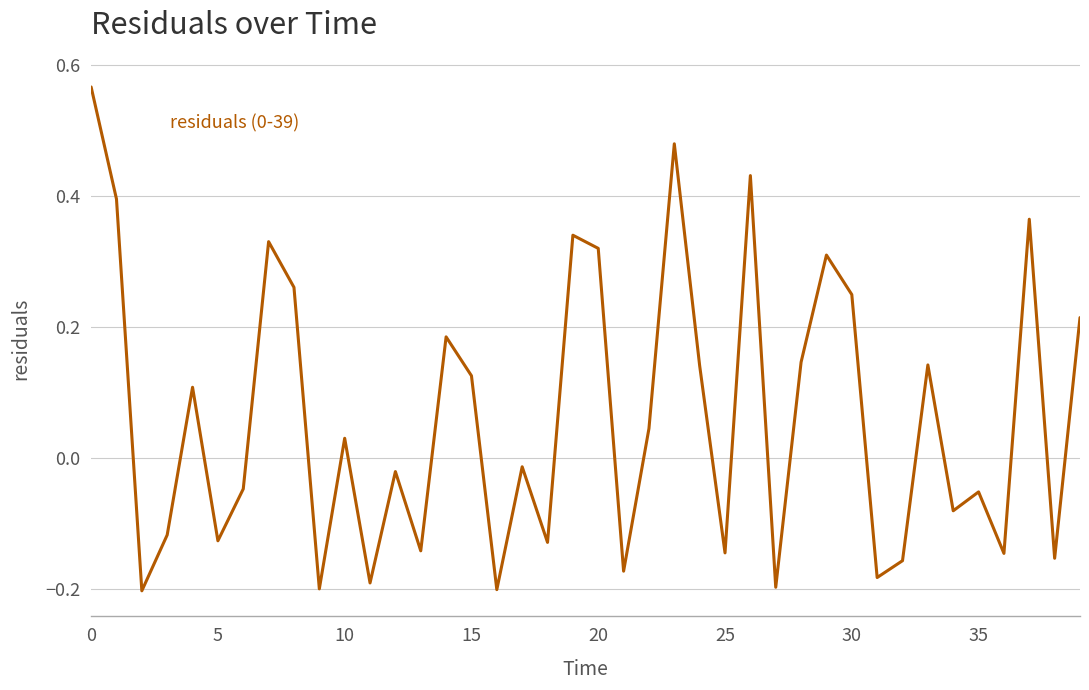

What is the difference between the maximum and minimum values?

0.8